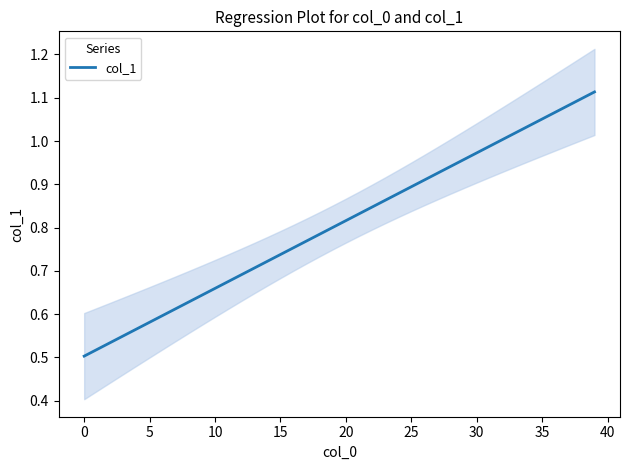

At which category does the chart reach its peak across all series?

39